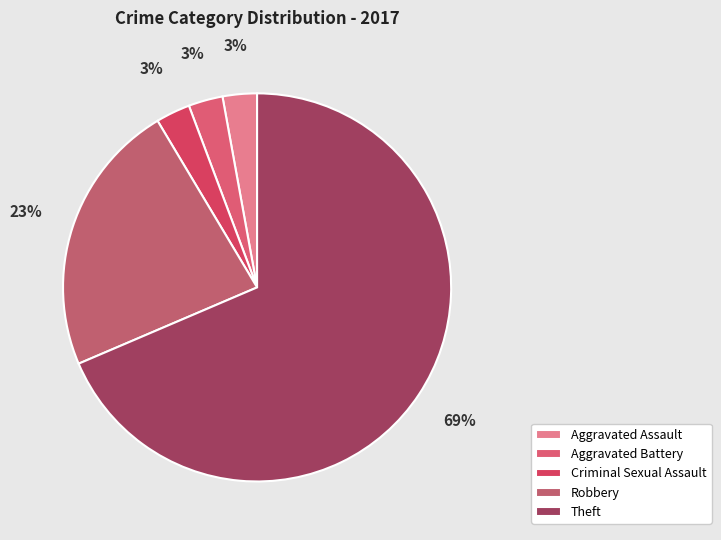

How many slices are in this pie chart?

5